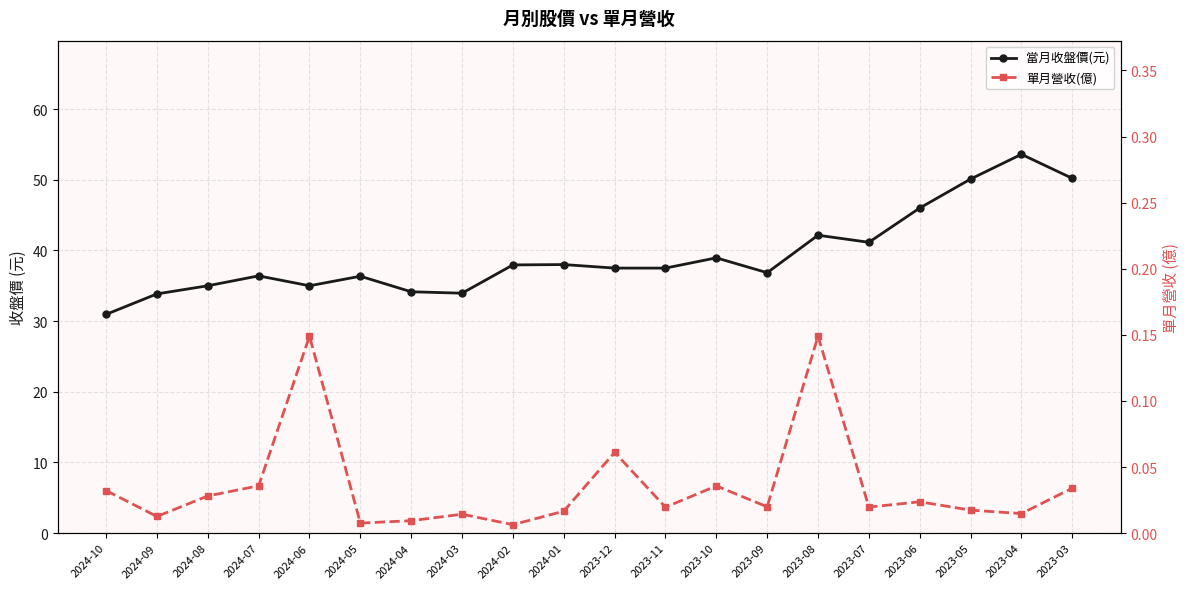

What is the difference between the 當月收盤價(元) values at 2024-01 and 2024-07?

1.6